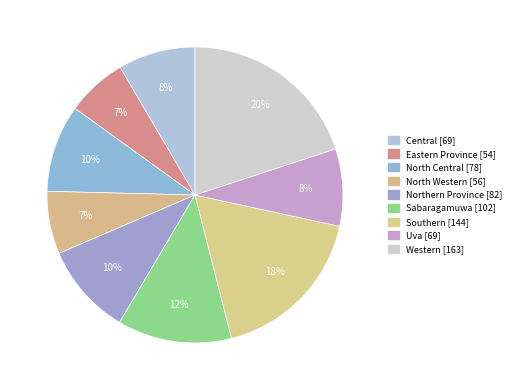

To the nearest percent, what is the difference between the largest and smallest slice percentages?

13%